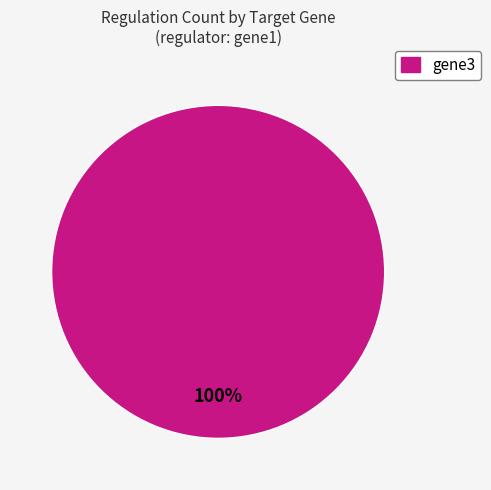

Count the number of slices in the pie.

1